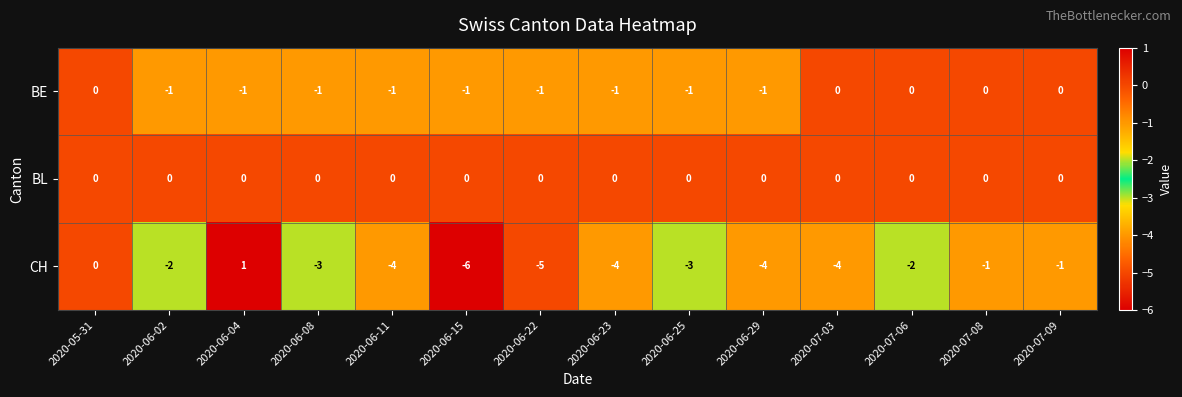

How many categories are shown in the chart?

14